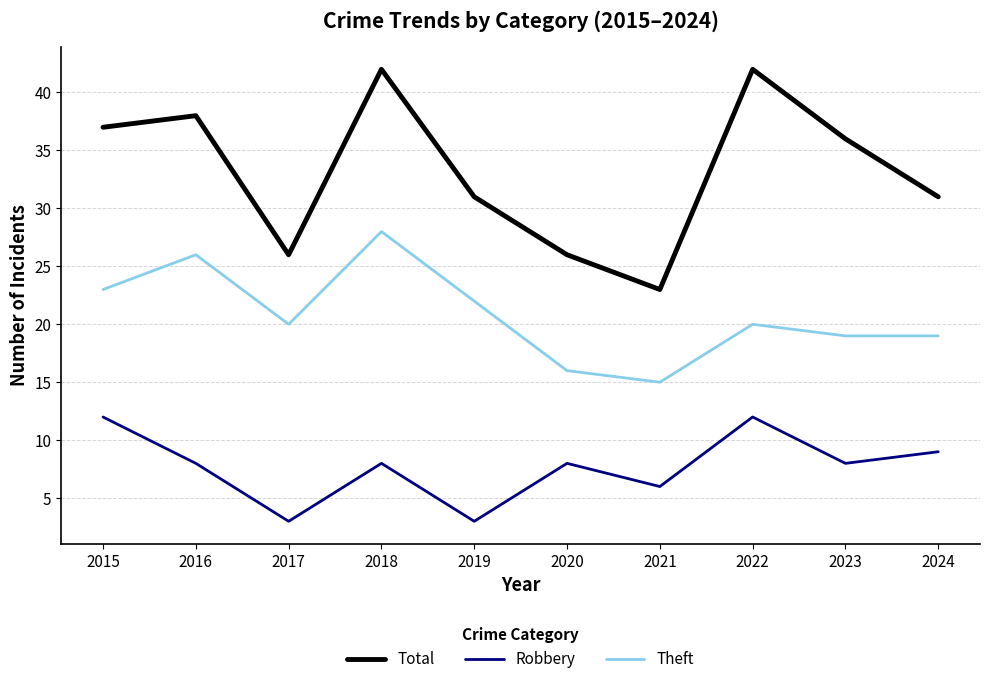

How many categories are shown in the chart?

10